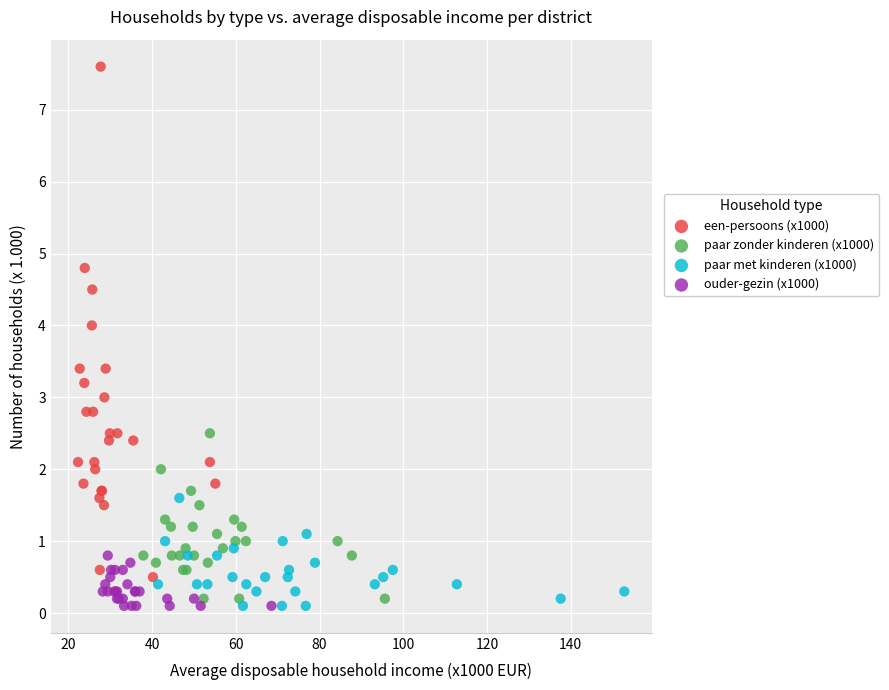

What are all the series names shown in the legend?

een-persoons (x1000), paar zonder kinderen (x1000), paar met kinderen (x1000), ouder-gezin (x1000)